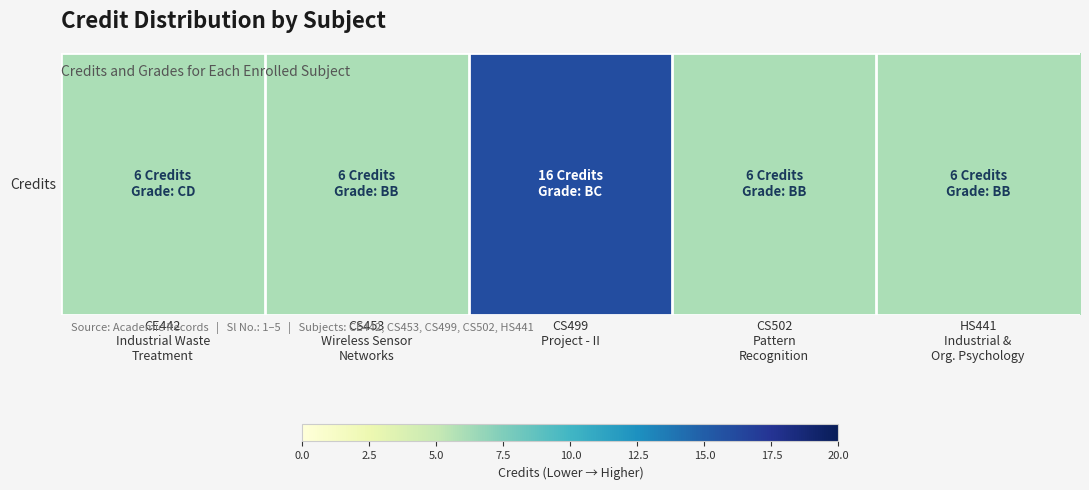

What is the minimum value shown in the chart?

6